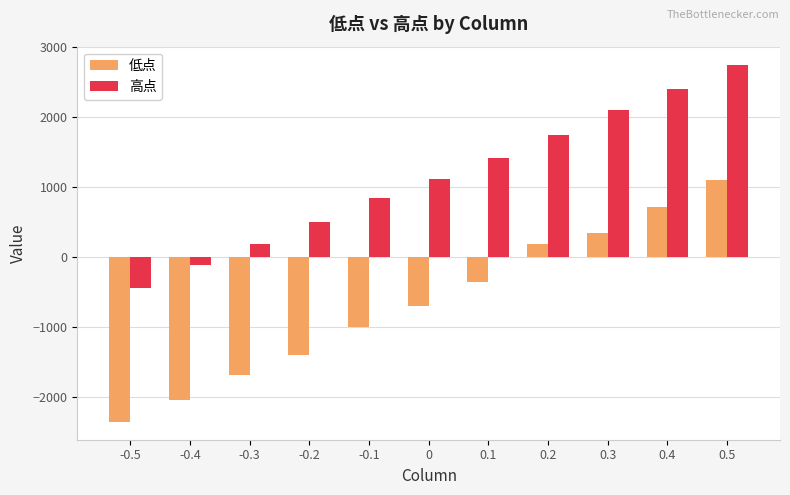

What is the difference between the highest and lowest values at 0.1?

1760